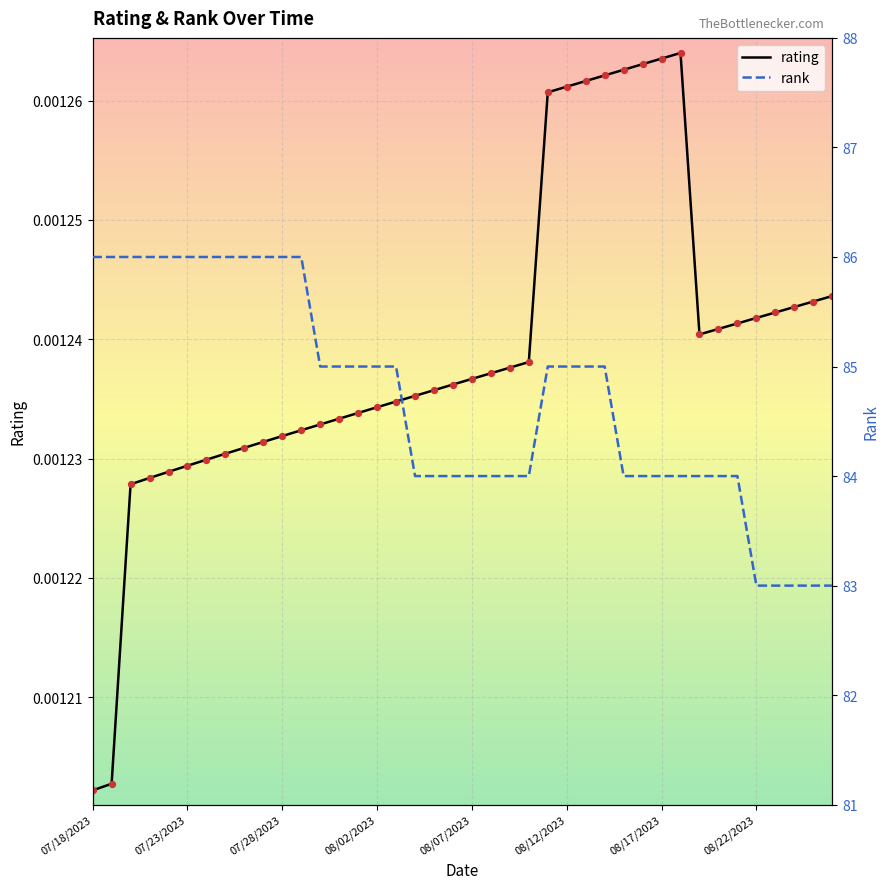

What are all the series names shown in the legend?

rating, rank